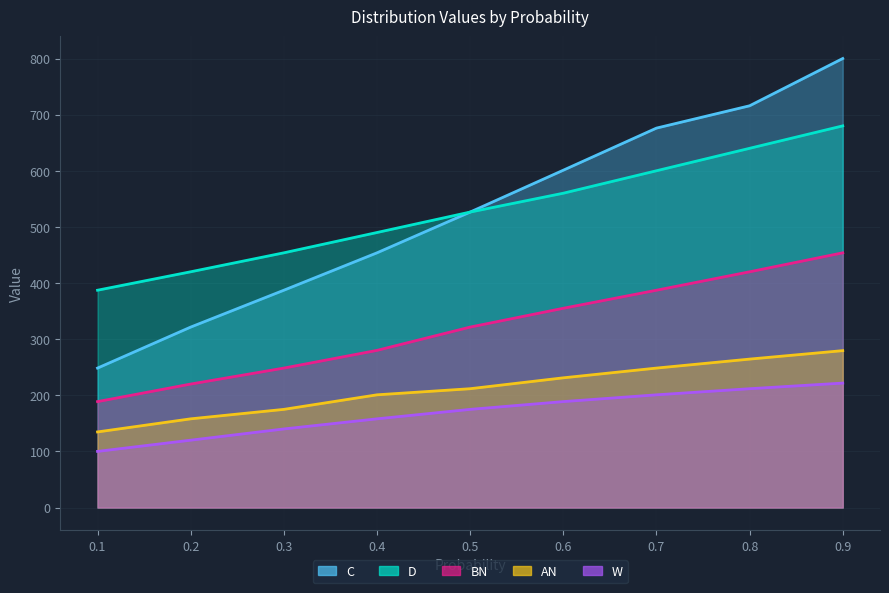

How many values in the D series are below 526?

4